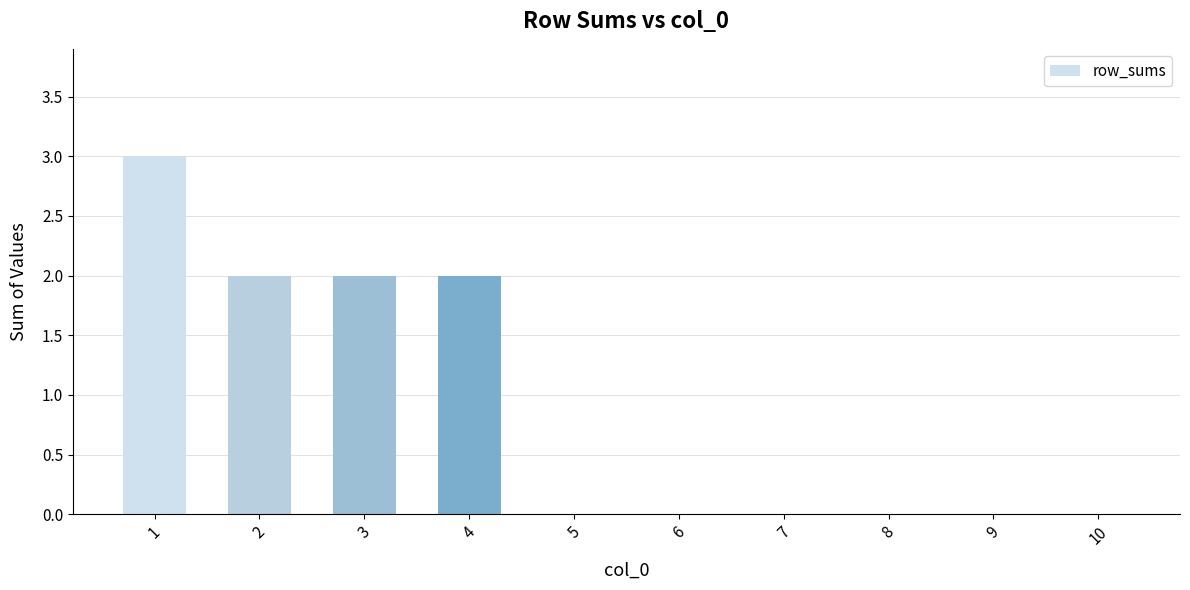

How many values are between 0 and 2?

9